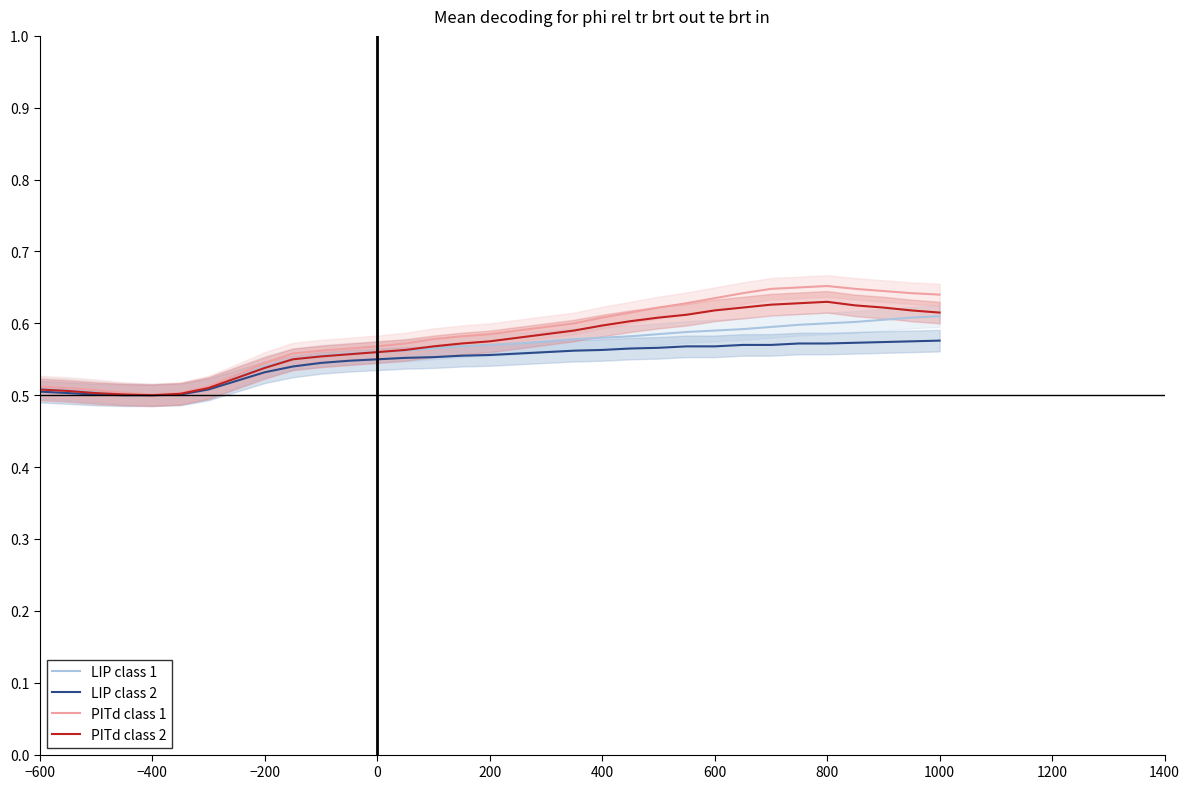

What is the value of the LIP class 2 point at the 2nd from the left?

0.5